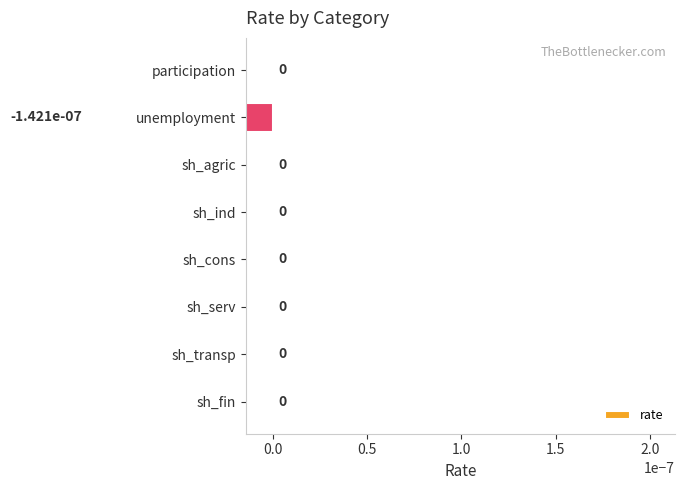

What position from the right is sh_fin?

1